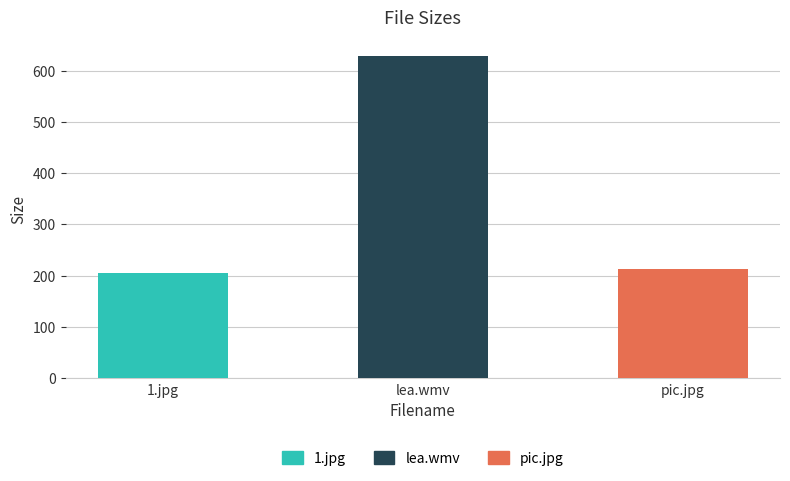

Which has a higher value, lea.wmv or pic.jpg?

lea.wmv